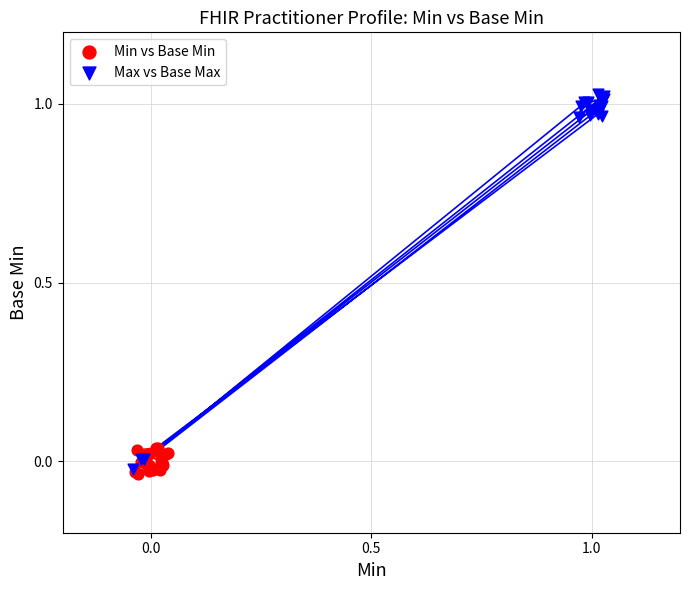

Which series contains the highest Y value?

Max vs Base Max